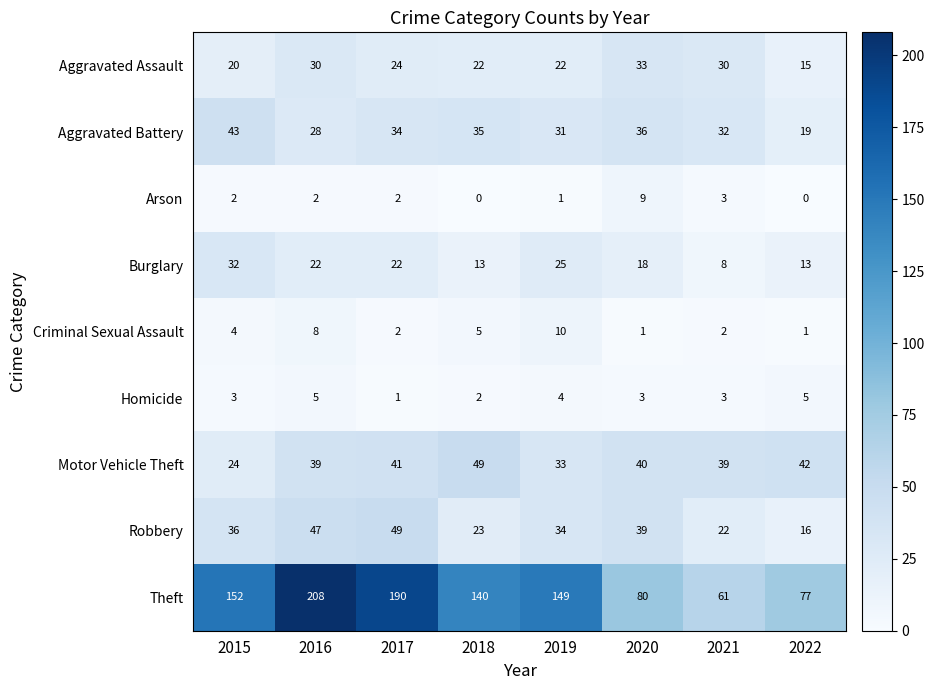

At which label does Aggravated Battery first exceed 34?

2015